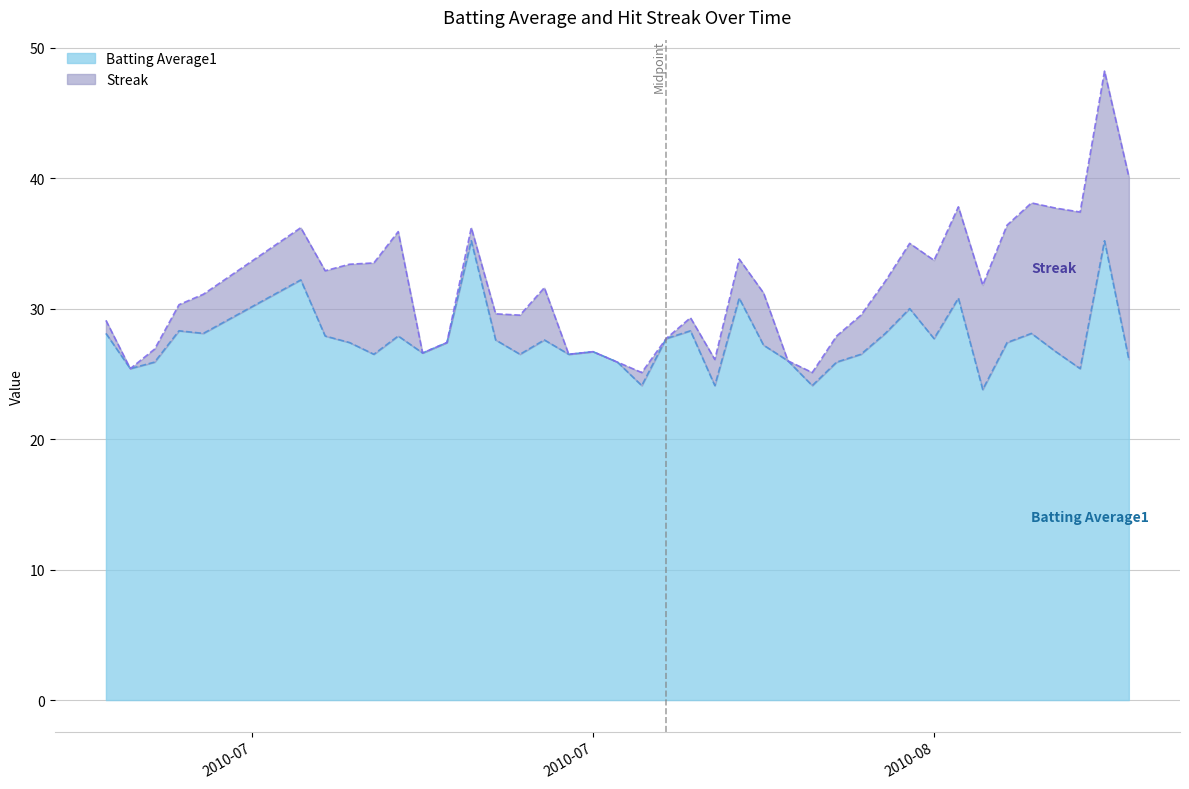

True or false: the data shows 26.5 at 2010-08-07.

True